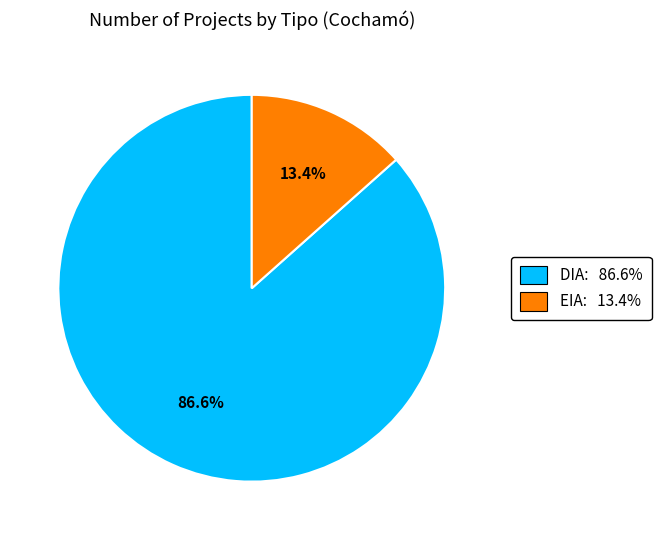

To the nearest percent, what is the difference between the largest and smallest slice percentages?

73%